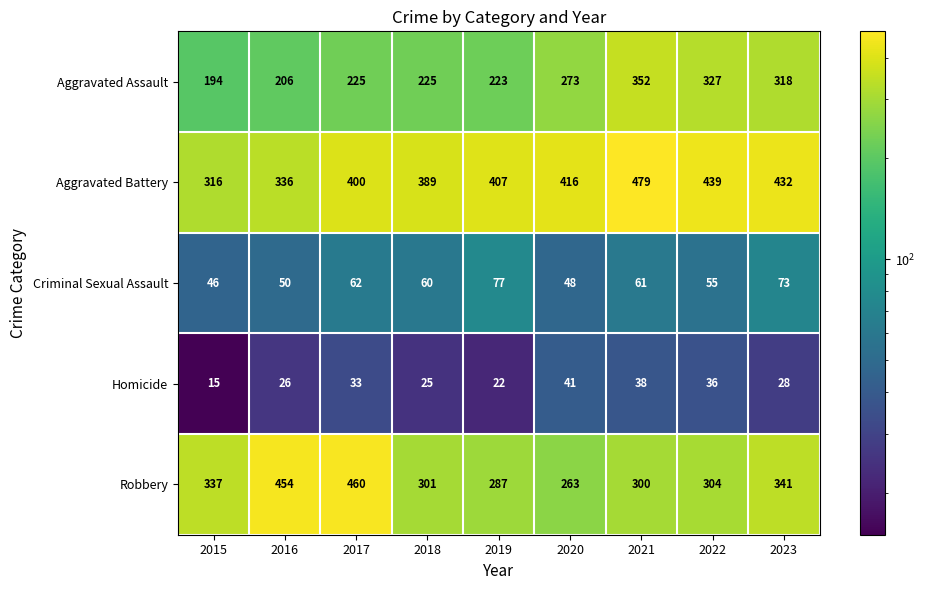

At which label does Homicide first exceed 28?

2017